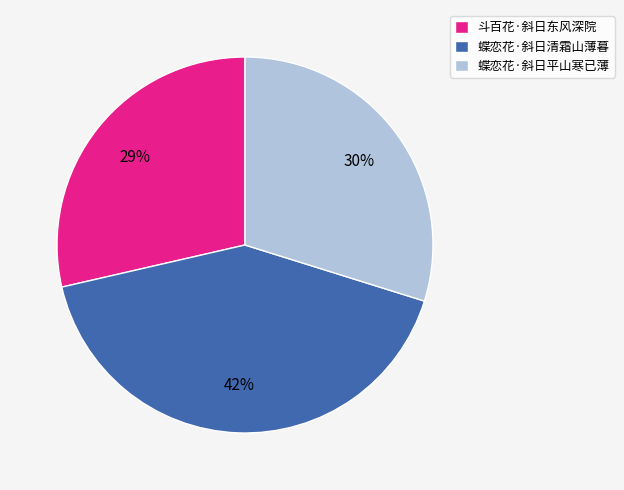

Which has a higher value, 斗百花·斜日东风深院 or 蝶恋花·斜日清霜山薄暮?

蝶恋花·斜日清霜山薄暮